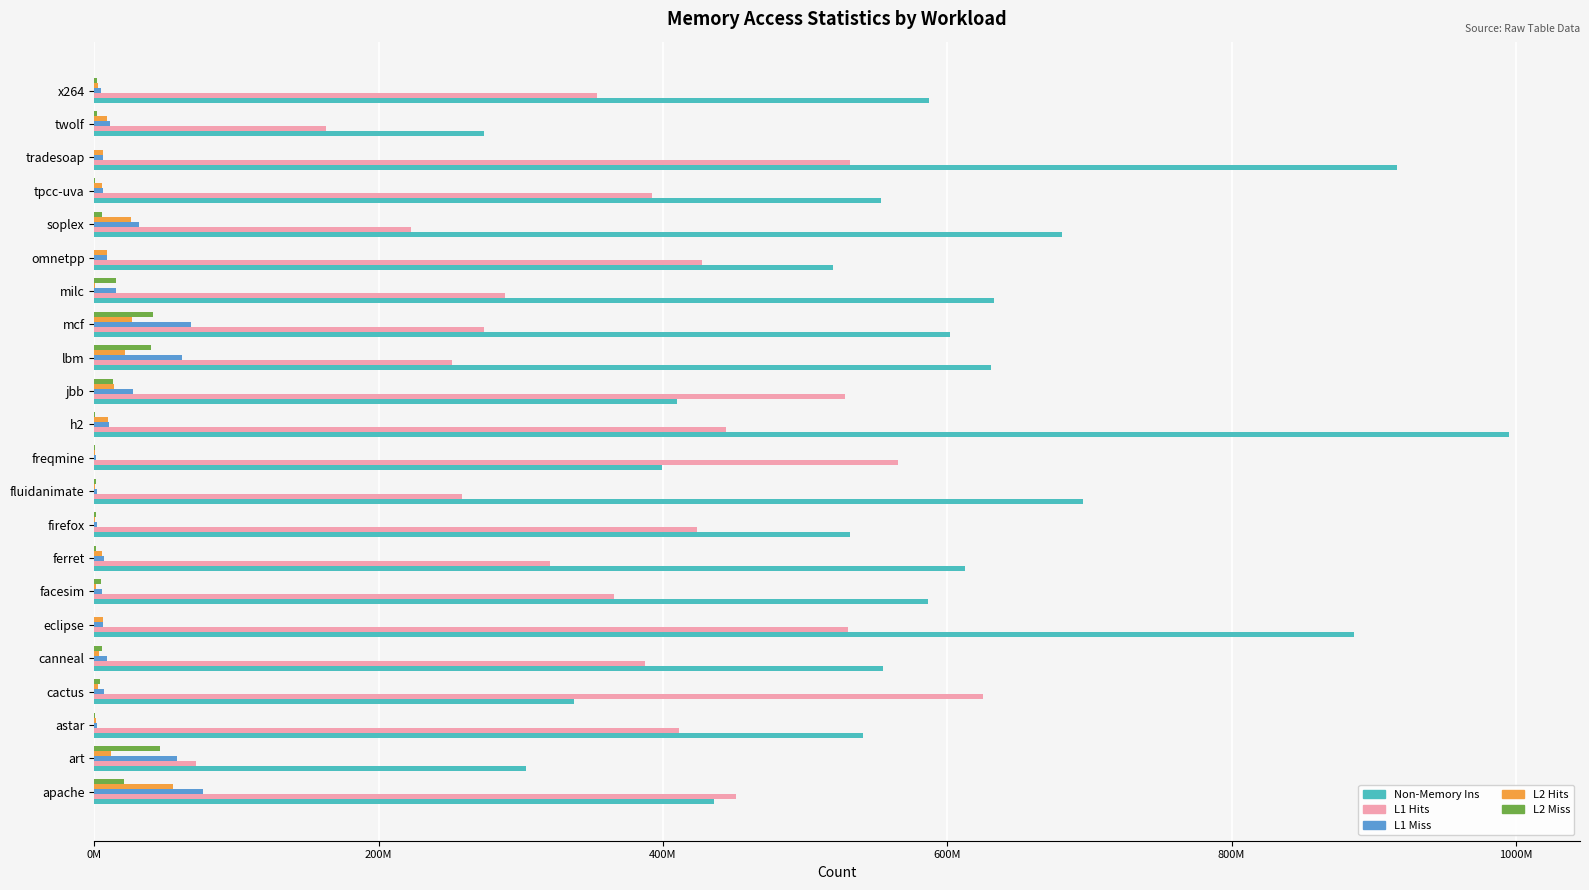

What are all the series names shown in the legend?

Non-Memory Ins, L1 Hits, L1 Miss, L2 Hits, L2 Miss